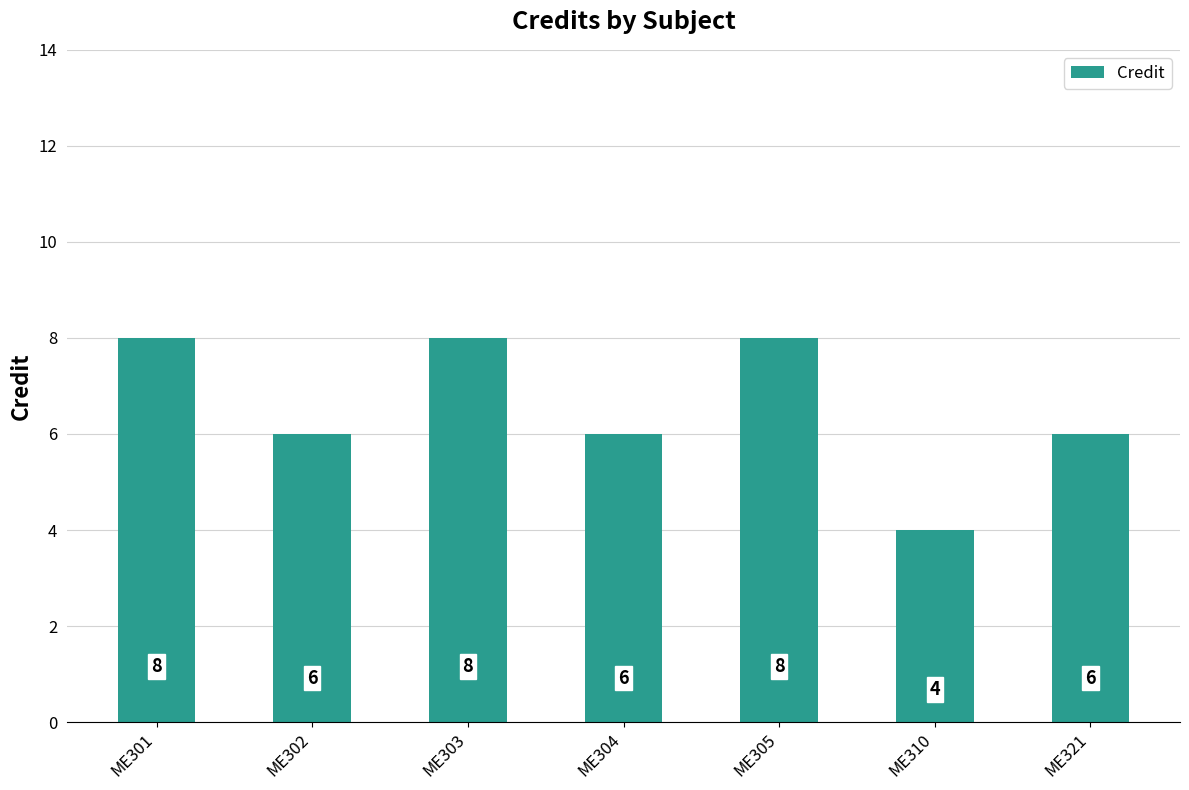

At which label does the data first exceed 6?

ME301